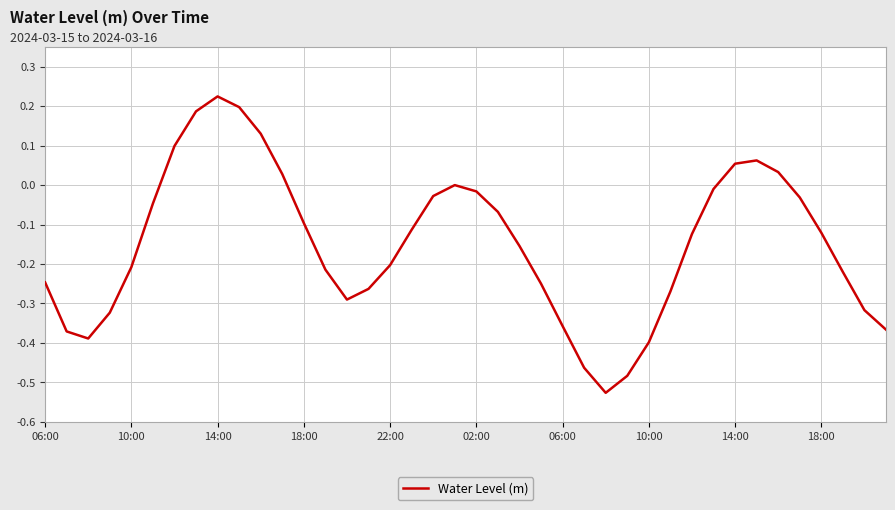

What is the difference between the maximum and minimum values?

0.8